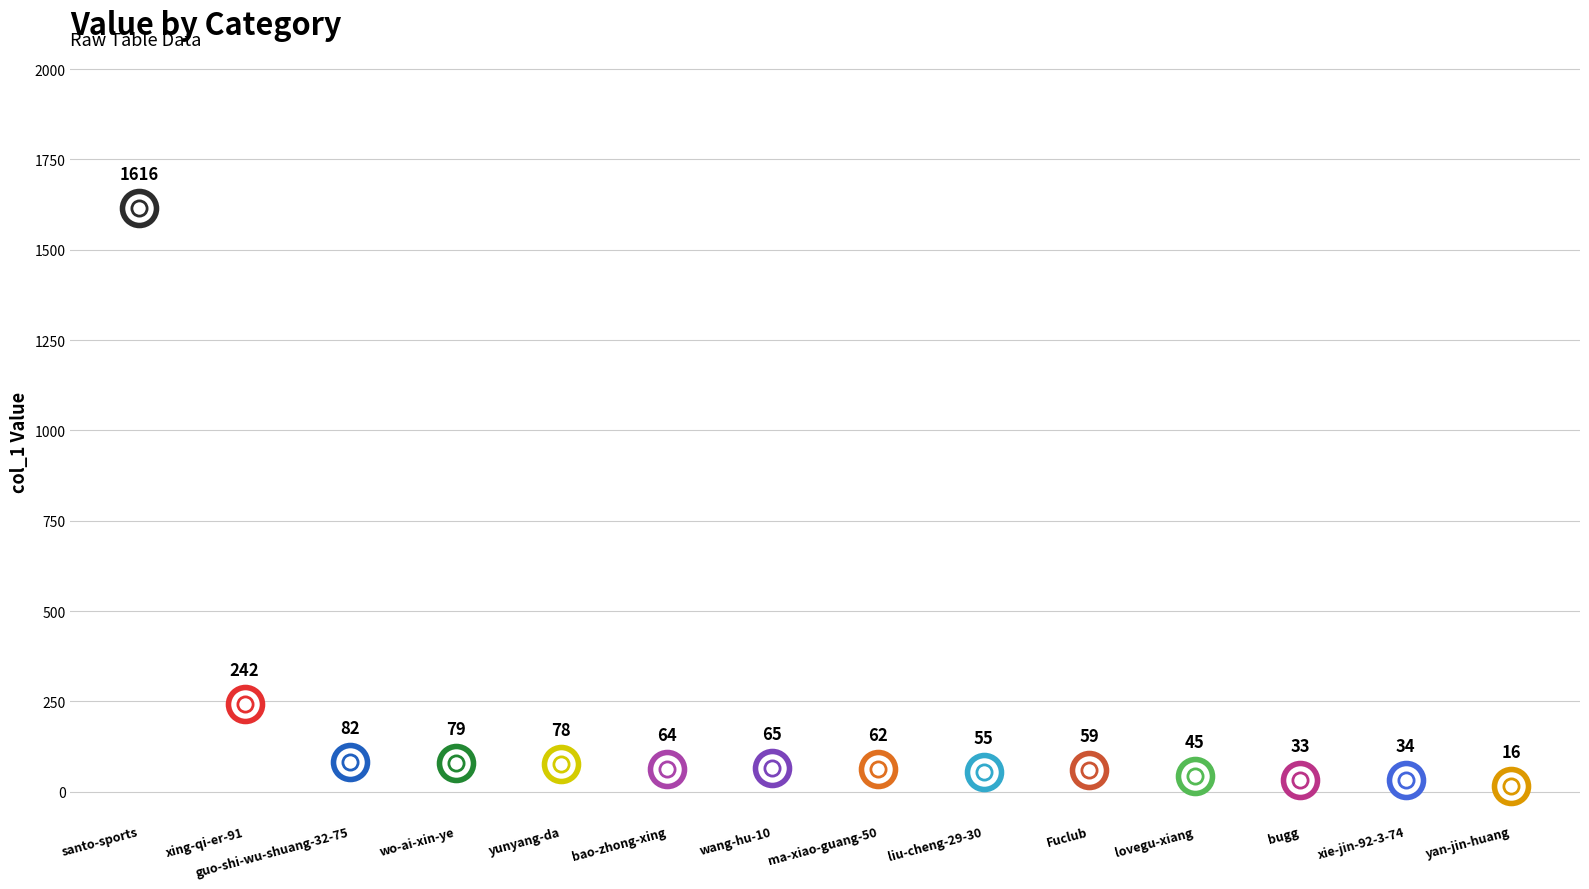

What is the change in value from ma-xiao-guang-50 to Fuclub?

-3